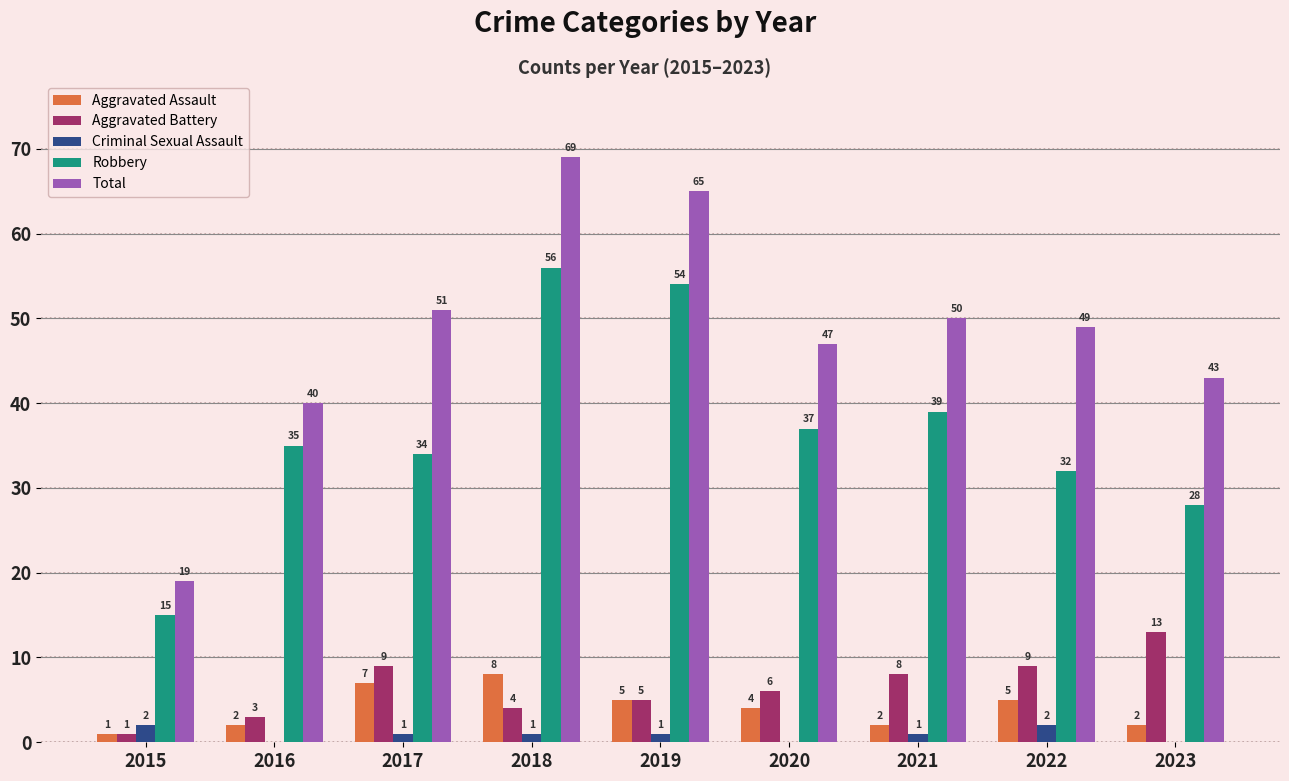

What is the approximate value of Aggravated Assault at 2016?

2